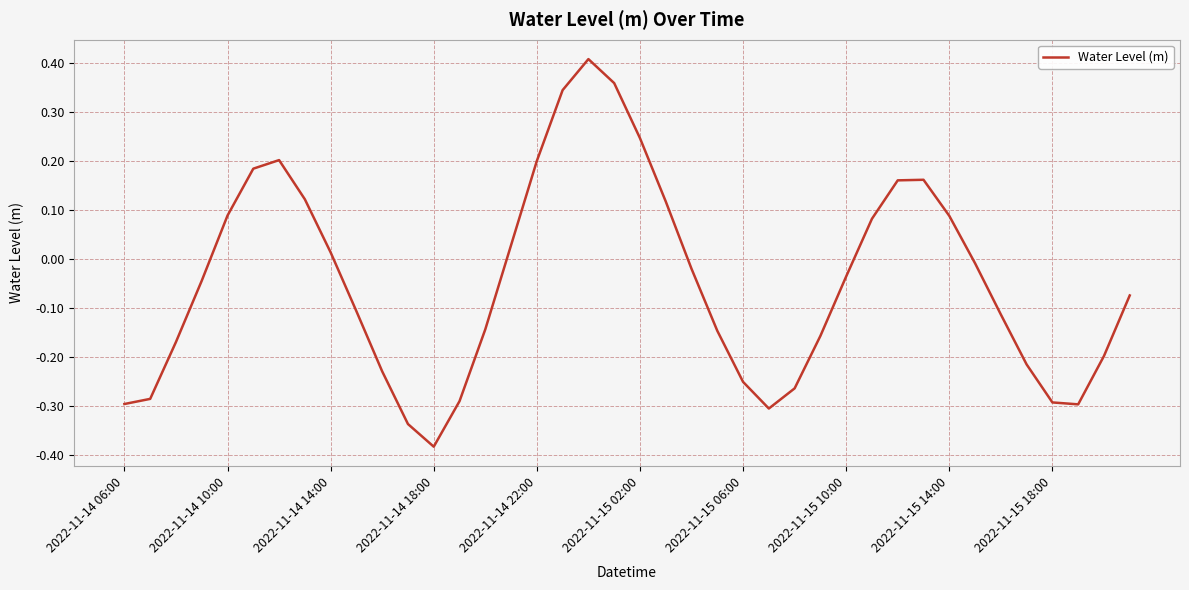

What is the difference between the maximum and minimum values?

0.8